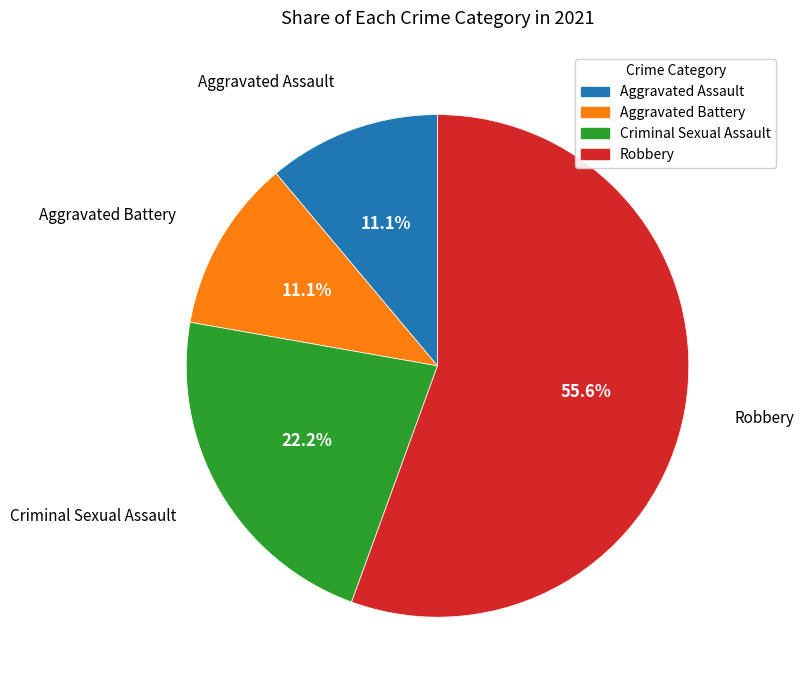

Does Robbery represent more than half of the total?

Yes